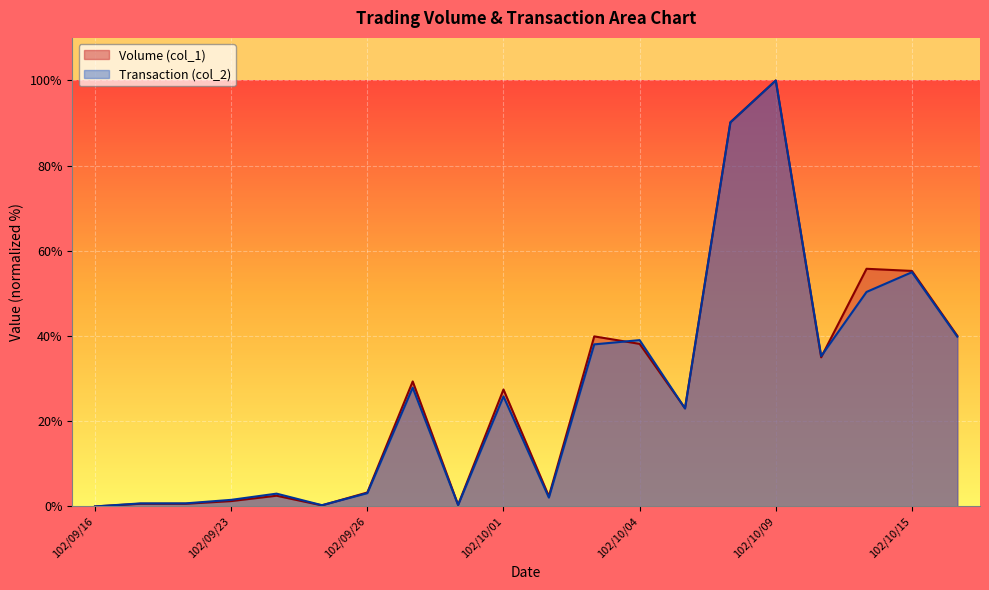

Which series has the widest spread of values?

Volume (col_1)